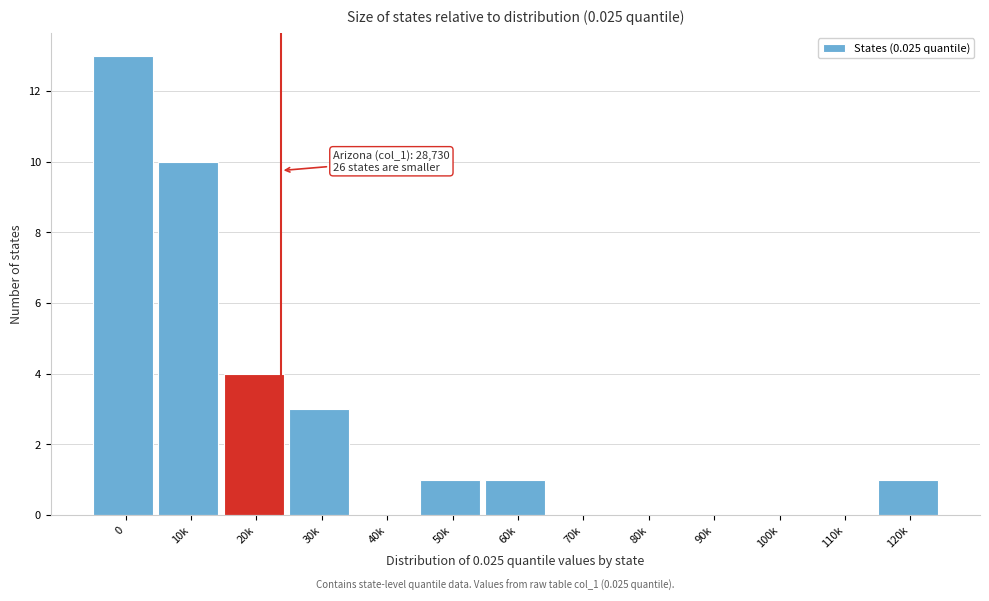

Reading right to left, what are all the values shown in this chart?

120k=1	110k=0	100k=0	90k=0	80k=0	70k=0	60k=1	50k=1	40k=0	30k=3	20k=4	10k=10	0=13